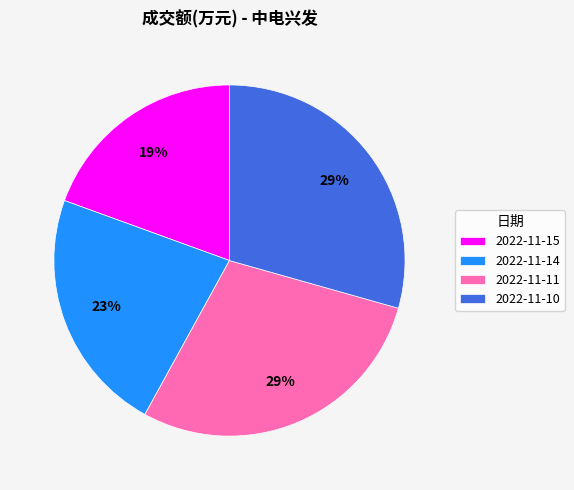

Is it true that 2022-11-10 is 23% of the pie?

False